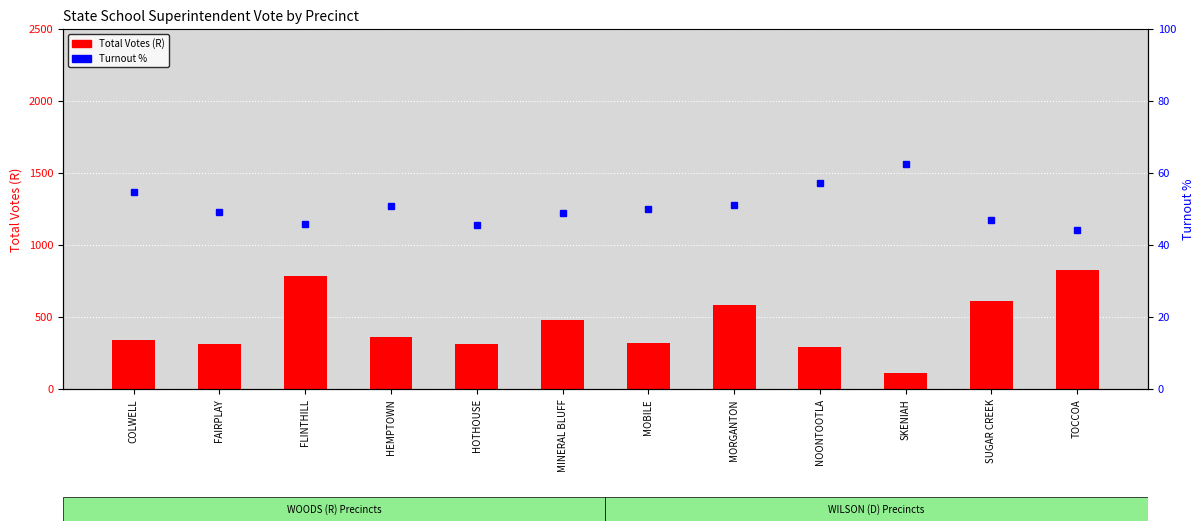

True or false: Turnout % has a value of 74.0 at HEMPTOWN.

False